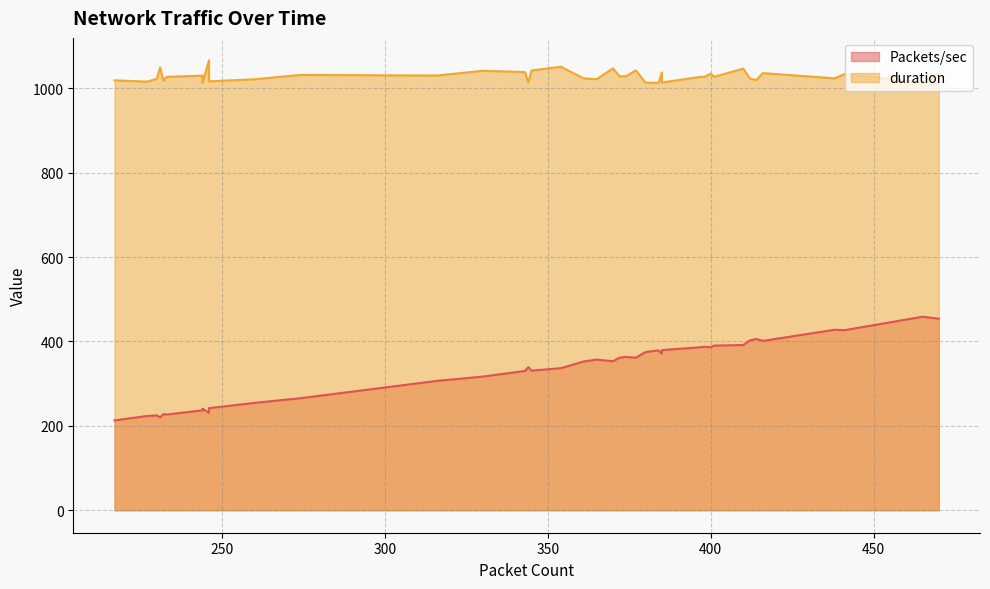

What are all the series names shown in the legend?

Packets/sec, duration